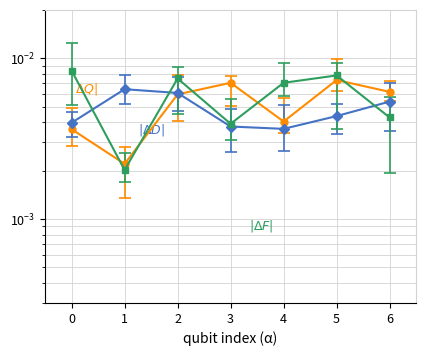

True or false: x1 and x3 cross at least once.

True